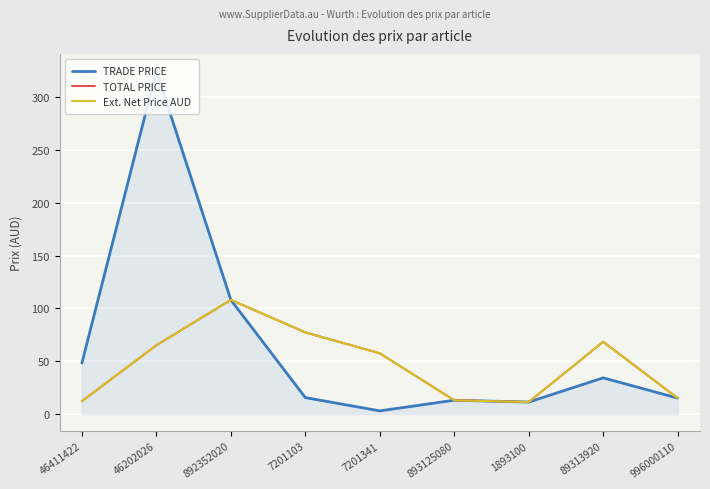

At 892352020, list the series in order from largest to smallest.

TOTAL PRICE, Ext. Net Price AUD, TRADE PRICE